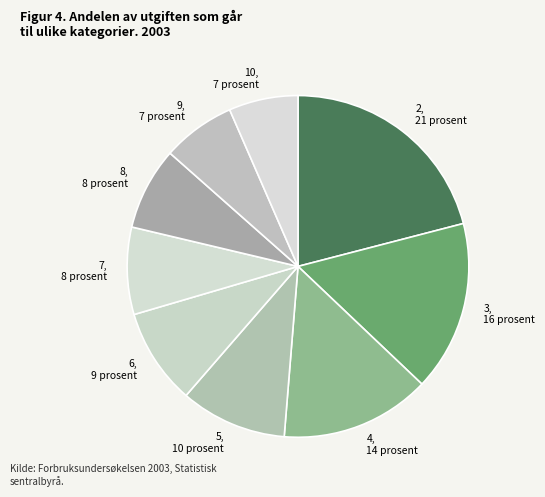

Approximately how many times larger is the value at 5, 10 prosent compared to 7, 8 prosent?

1.2